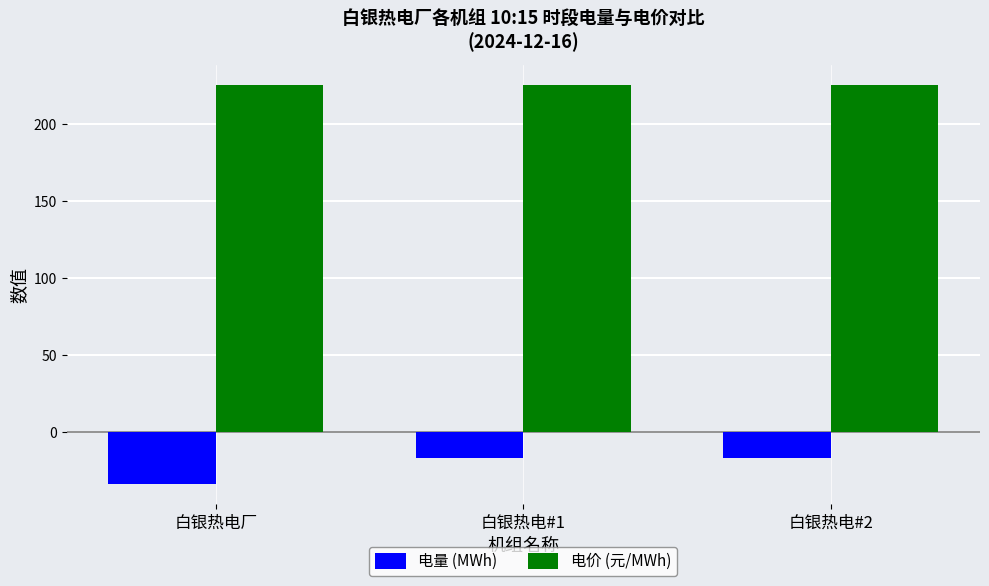

Rank the series at 白银热电#2 from highest to lowest value.

电价 (元/MWh), 电量 (MWh)